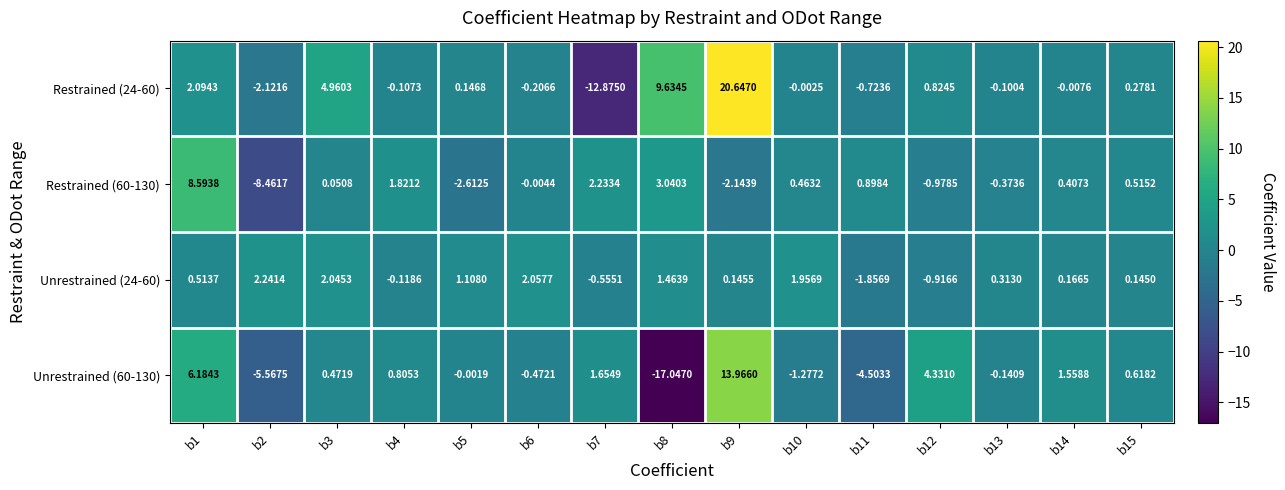

What is the spread (max minus min) of values at b2?

10.7